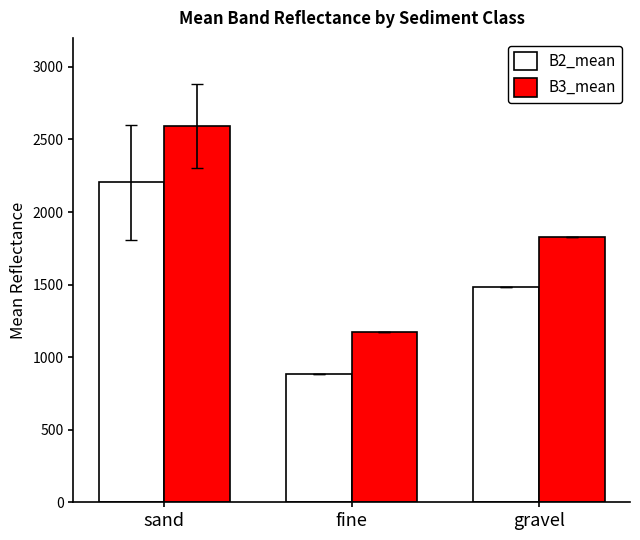

Does the chart contain any negative values?

No